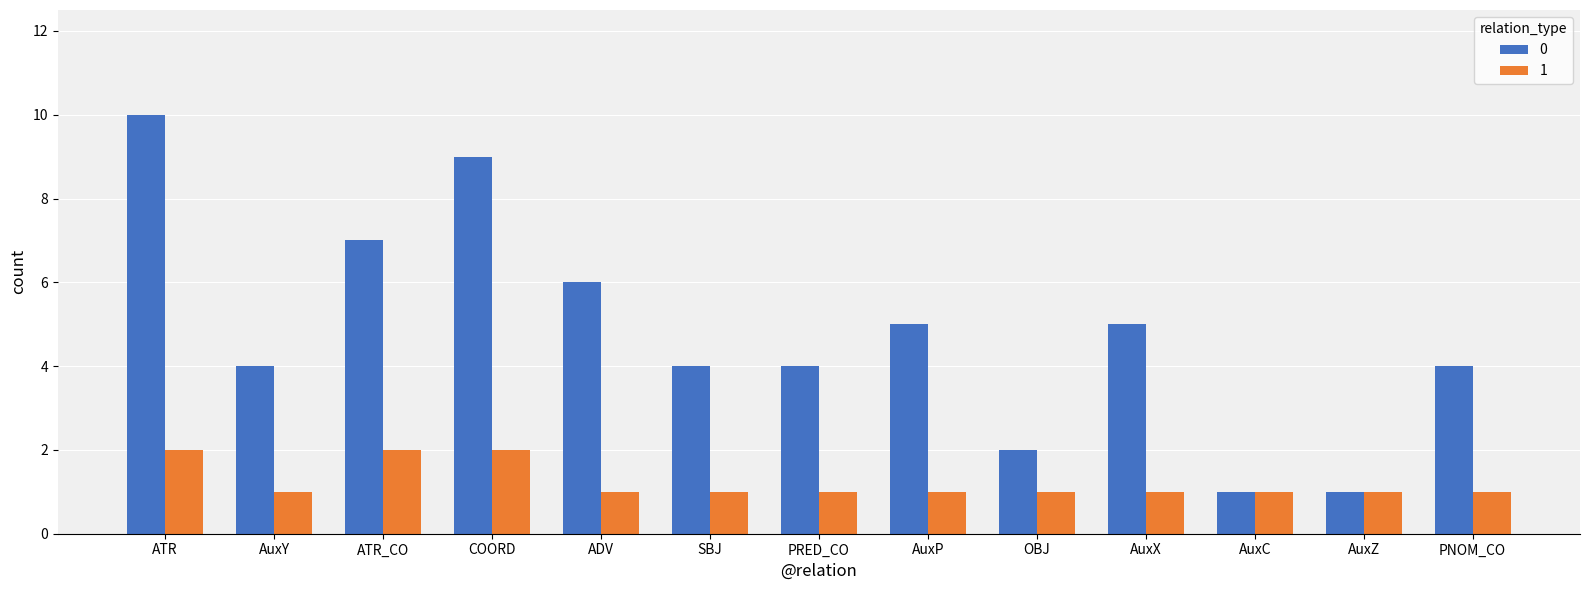

What is the difference between the 0 values at AuxY and AuxC?

3